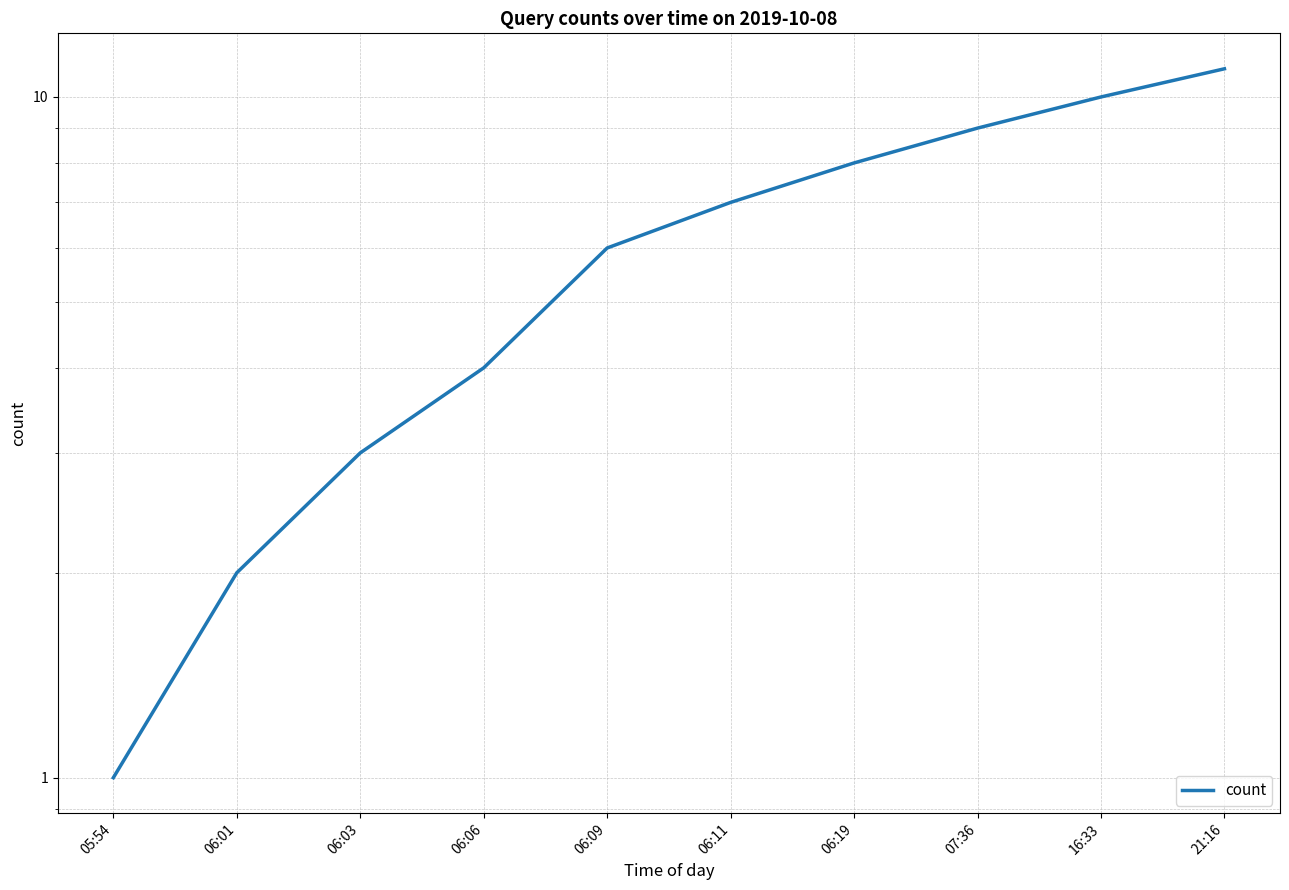

What is the sum of the values at 06:06 and 21:16?

15